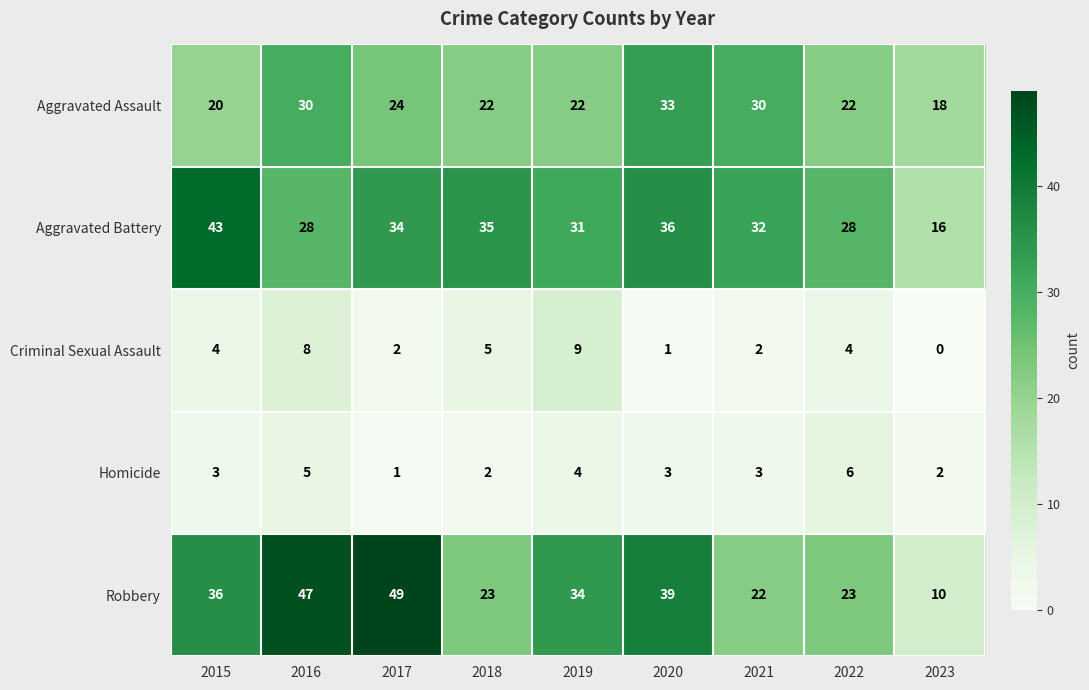

What is the spread (max minus min) of values at 2015?

40